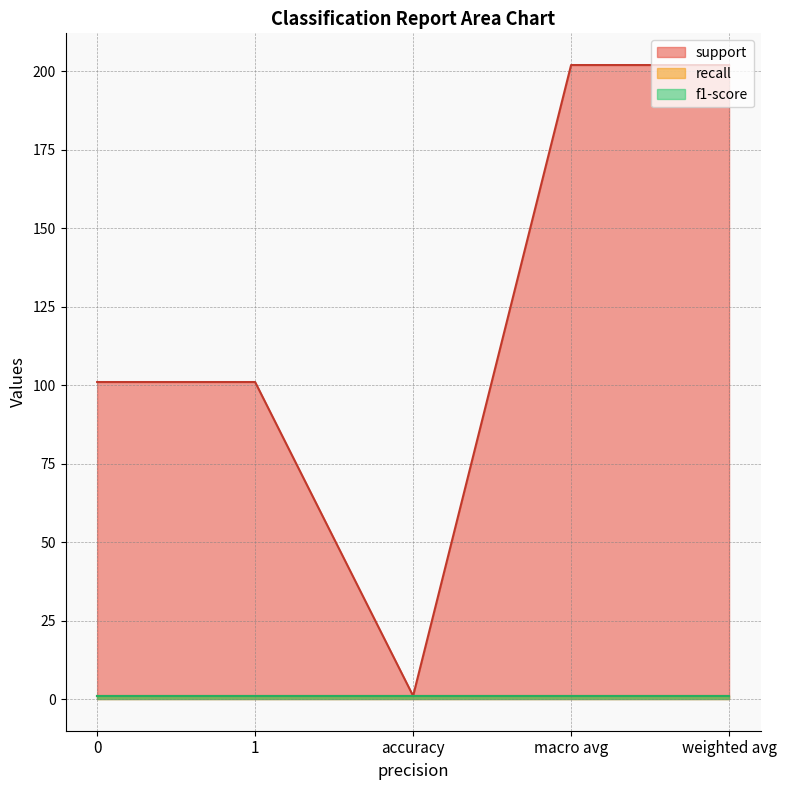

Reading left to right, transcribe all the data shown in this chart.

support: 101	101	1	202	202
recall: 1	1	1	1	1
f1-score: 1	1	1	1	1